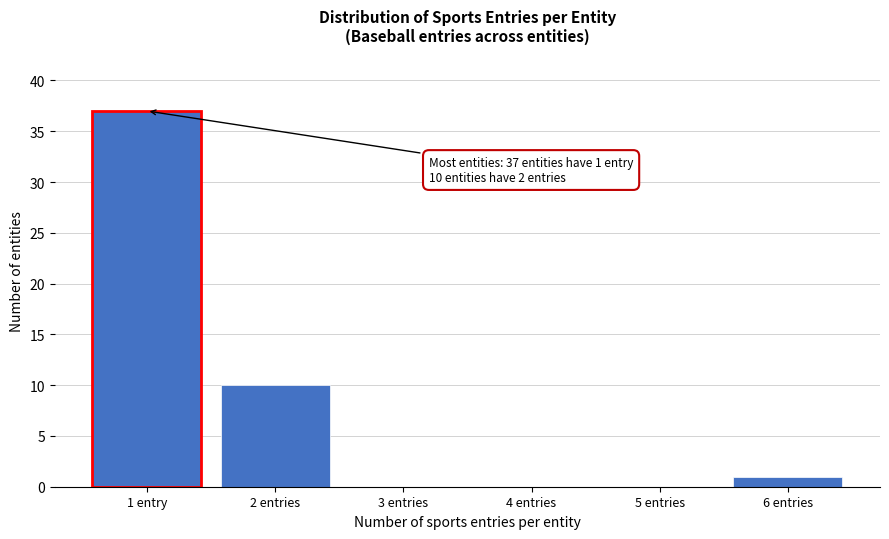

Reading left to right, list all the values displayed in this chart.

1 entry=37	2 entries=10	3 entries=0	4 entries=0	5 entries=0	6 entries=1